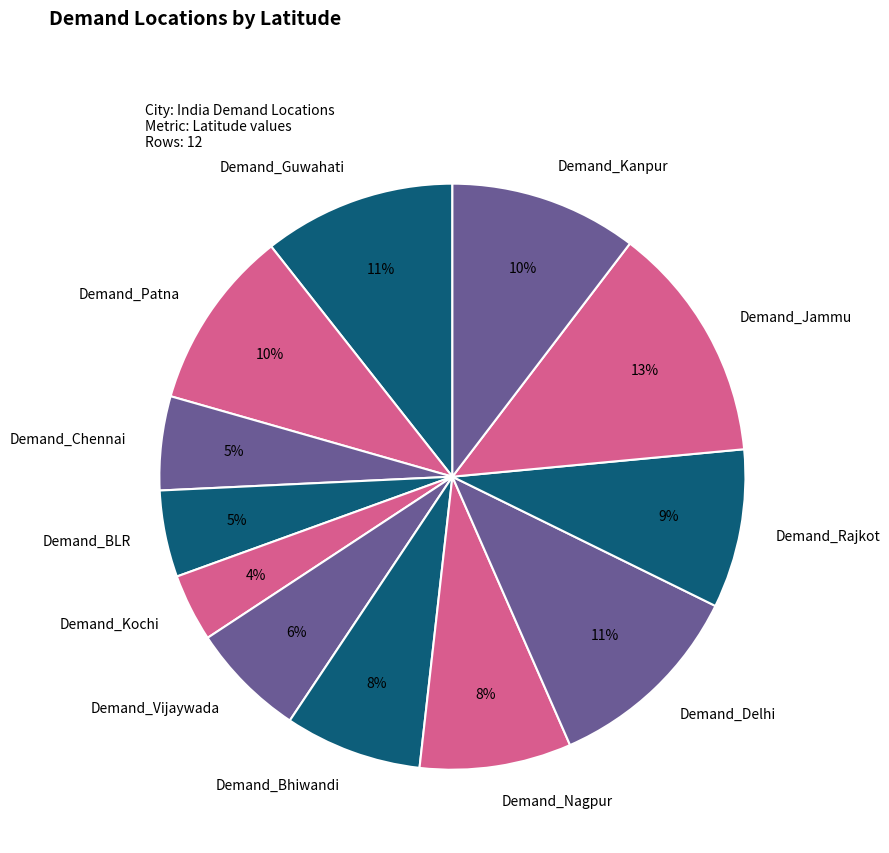

What is the largest slice in the pie chart?

Demand_Jammu